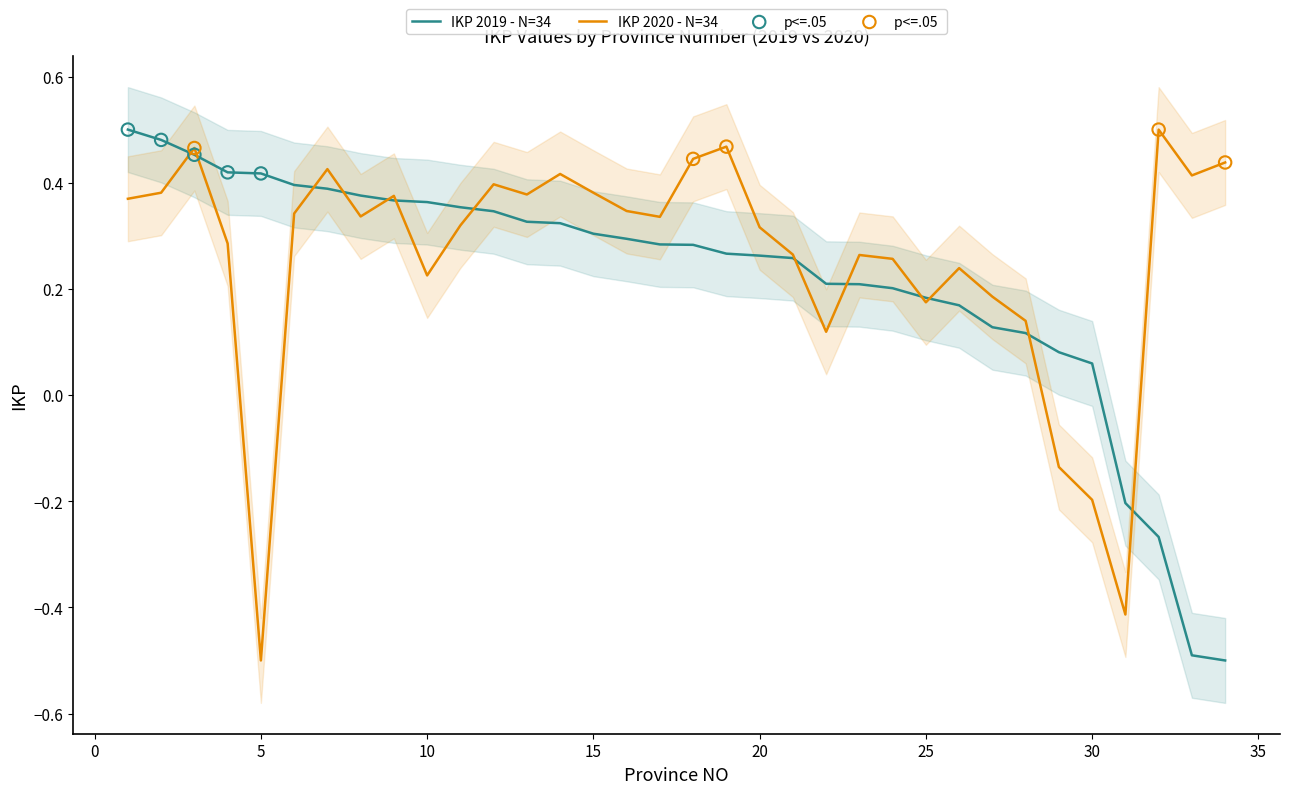

Is the value of IKP 2020 at 14 greater than the value of IKP 2019 at 20?

Yes